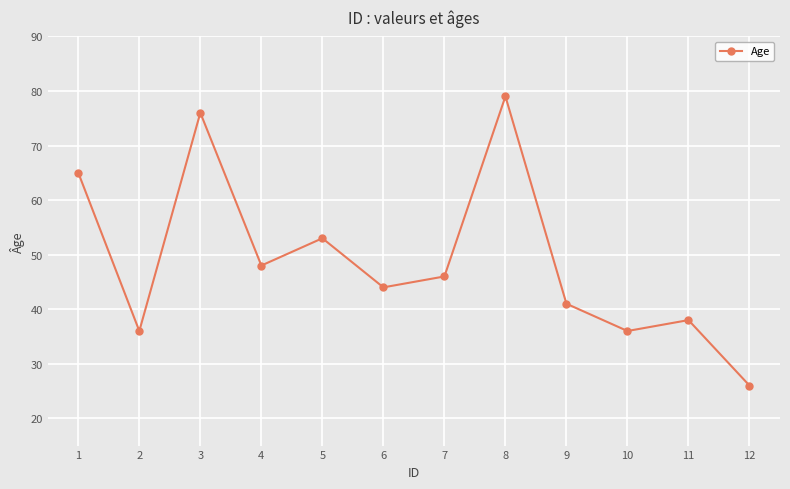

What is the sum of all values?

588